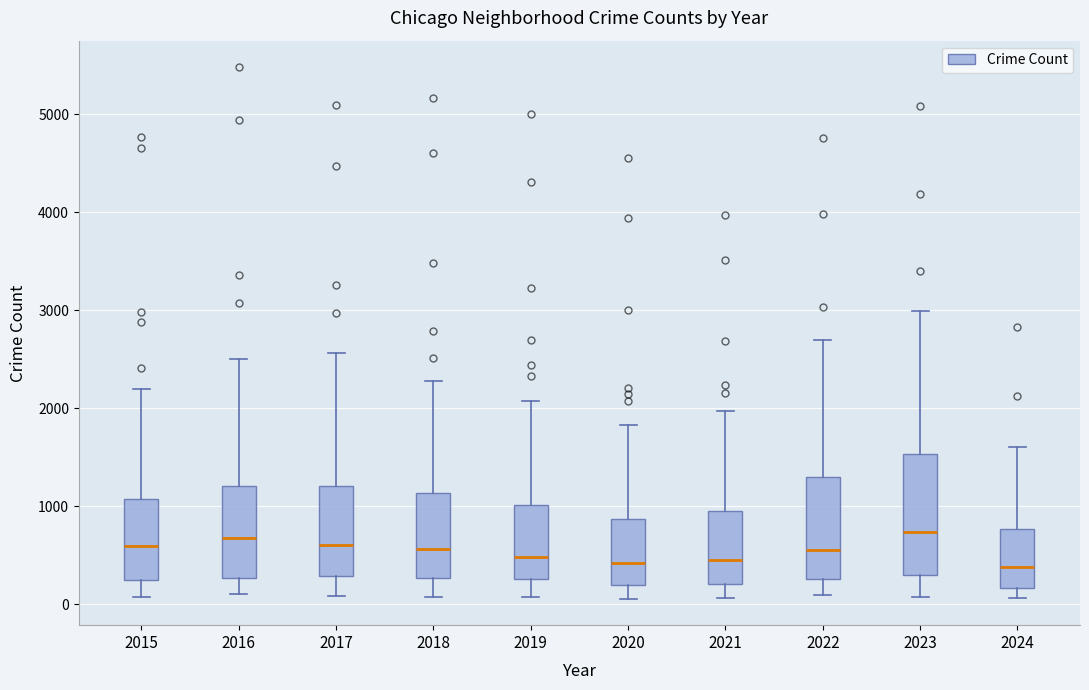

Where does the upper whisker of the box at x = 2021 end on the y-axis? The values are not printed on the chart, so give them approximately, as read against the axis.

2000